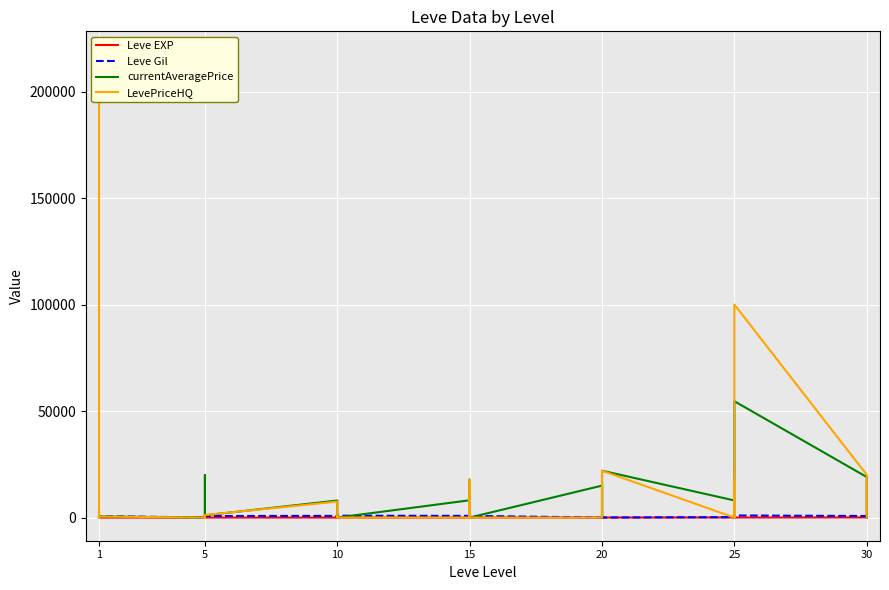

What is the approximate value of Leve Gil at 1?

220.0